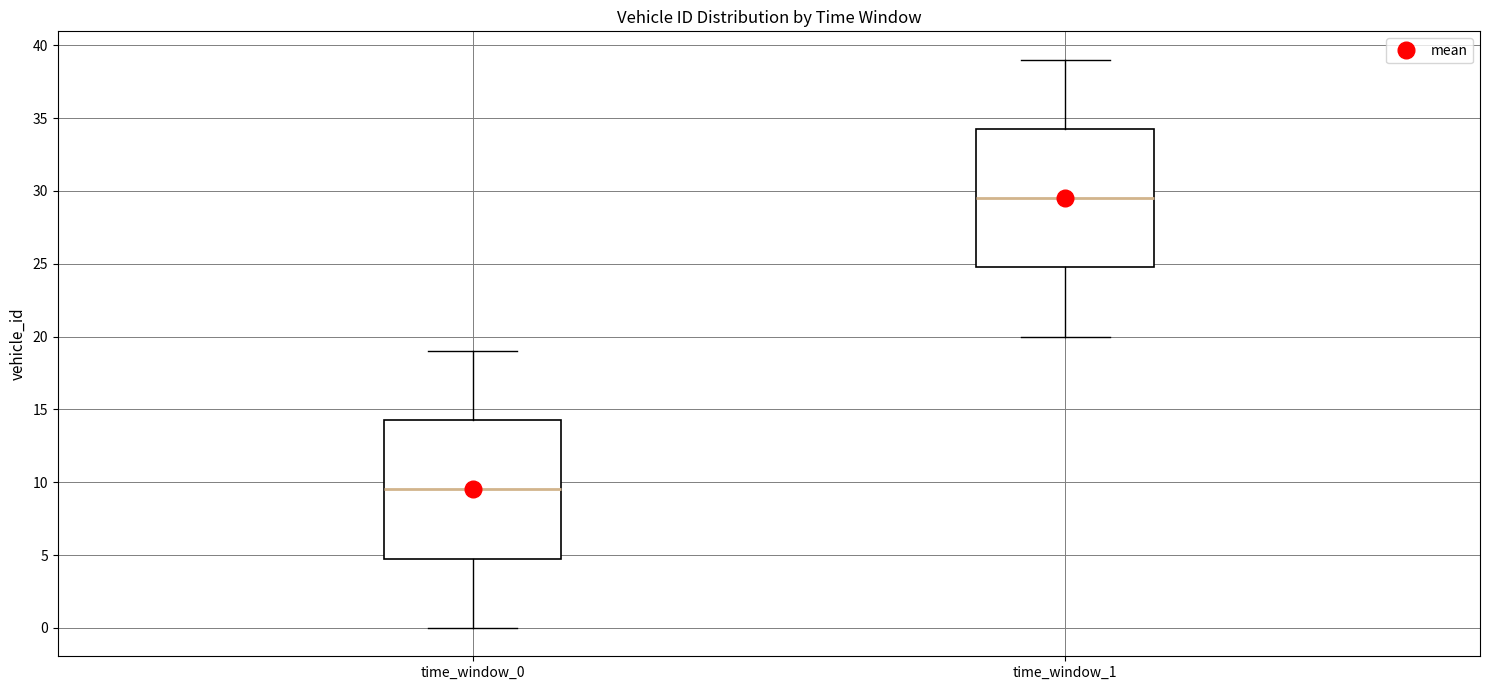

Where is the lower edge of the box for time_window_0 on the y-axis? The values are not printed on the chart, so give them approximately, as read against the axis.

5.0